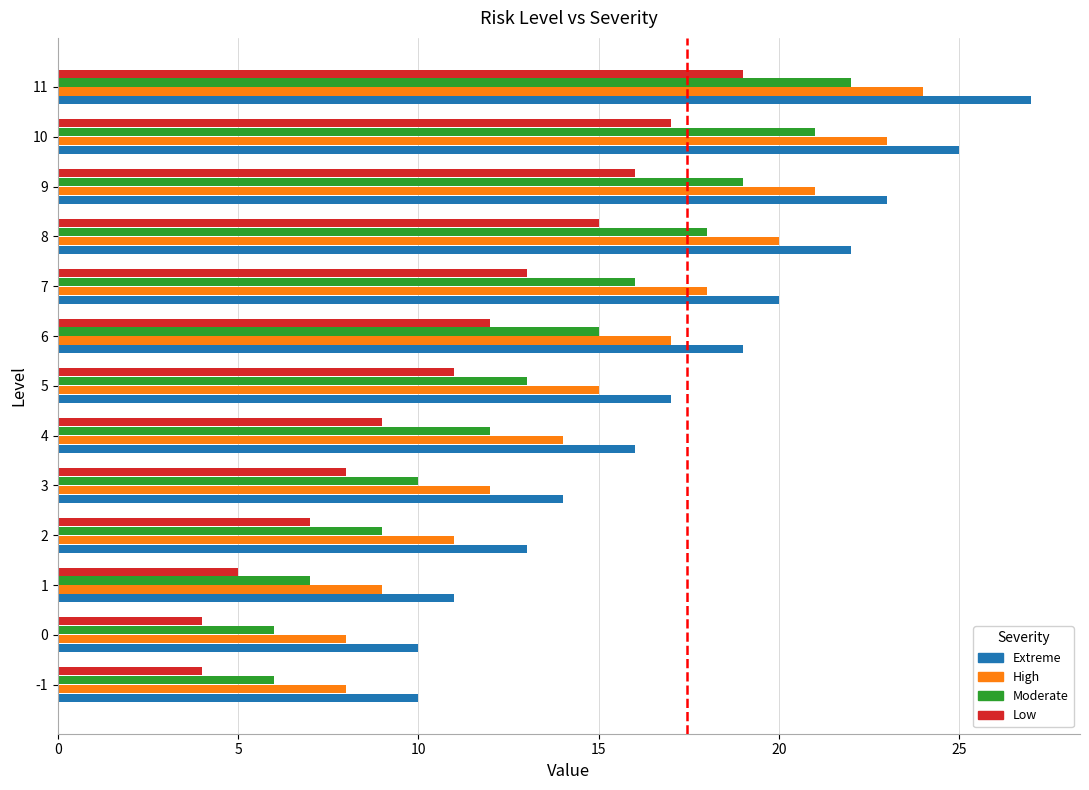

Rank the series at 11 from lowest to highest value.

Low, Moderate, High, Extreme